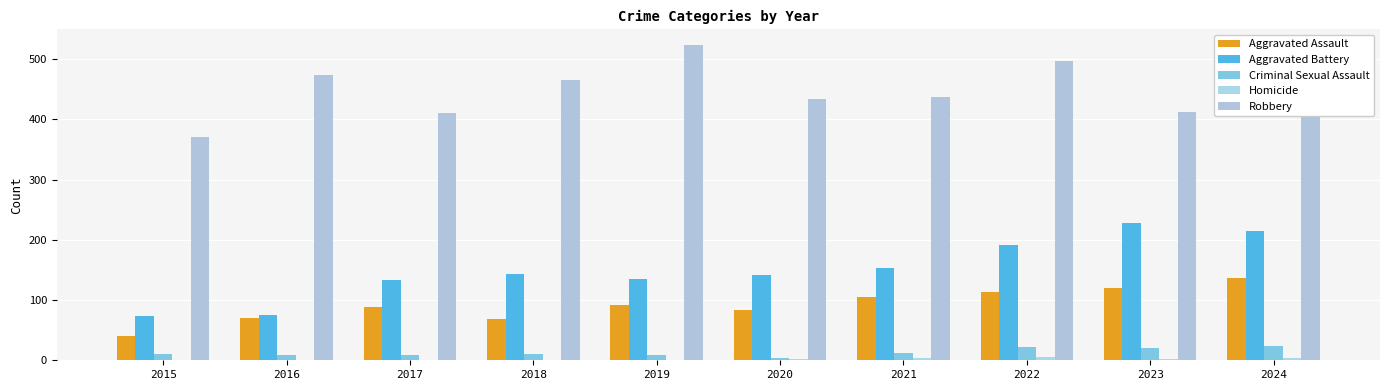

What is the spread (max minus min) of values at 2024?

497